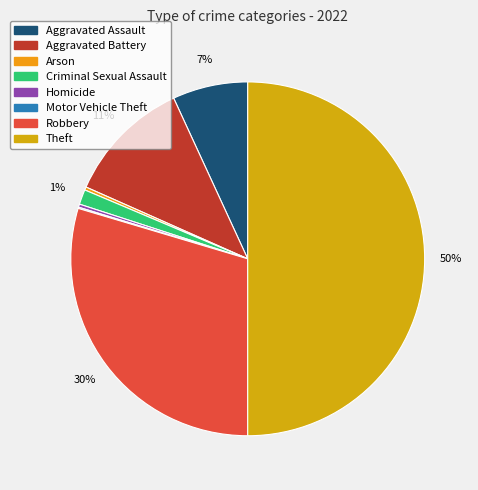

The Criminal Sexual Assault slice represents 1% of the pie. True or false?

True